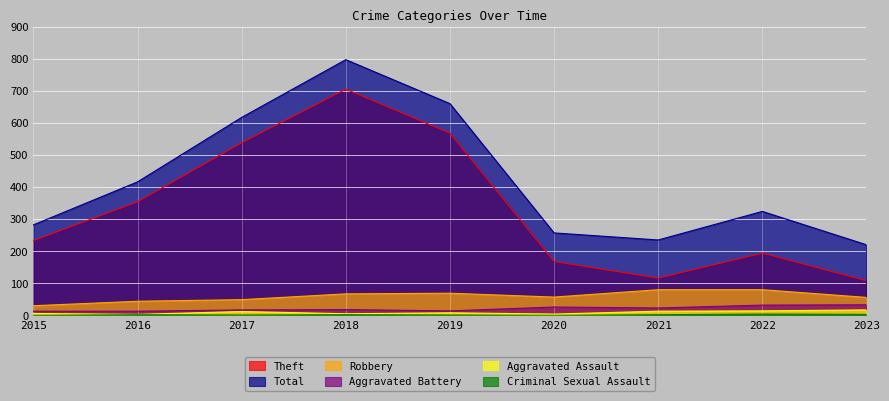

The Total series shows 67 at 2023. True or false?

False